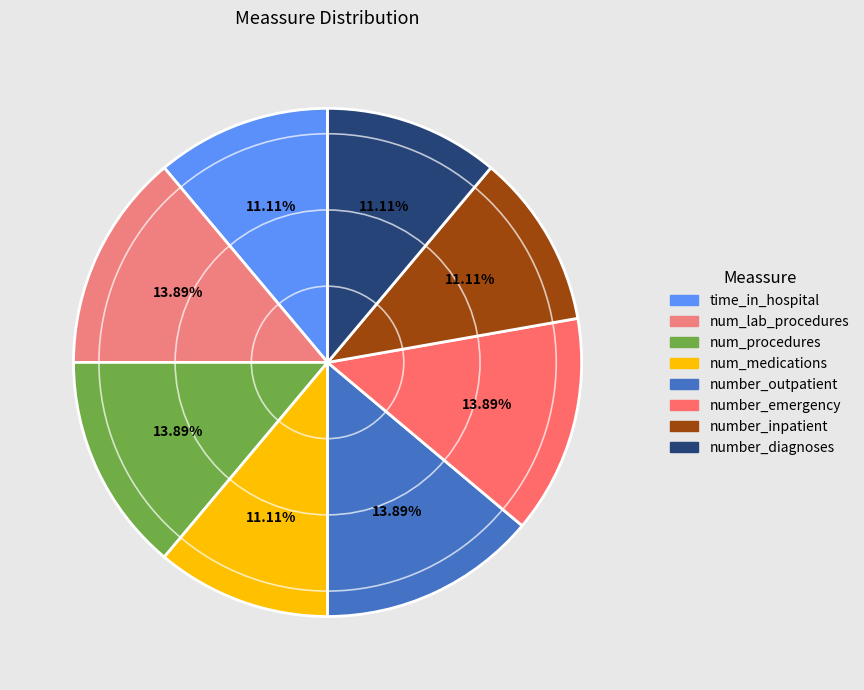

What is the smallest slice in the pie chart?

time_in_hospital